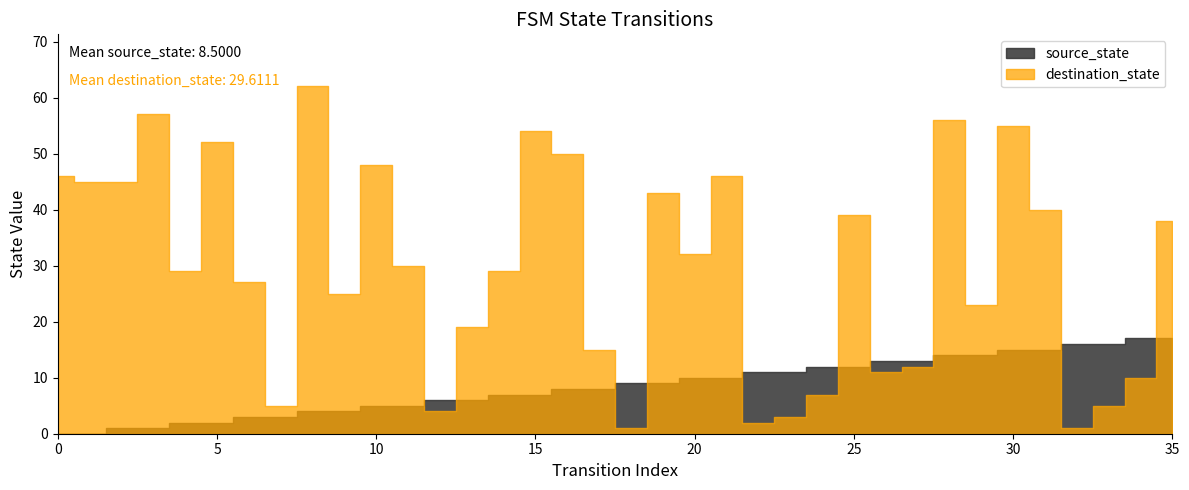

Where is source_state nearest to the value 8?

16